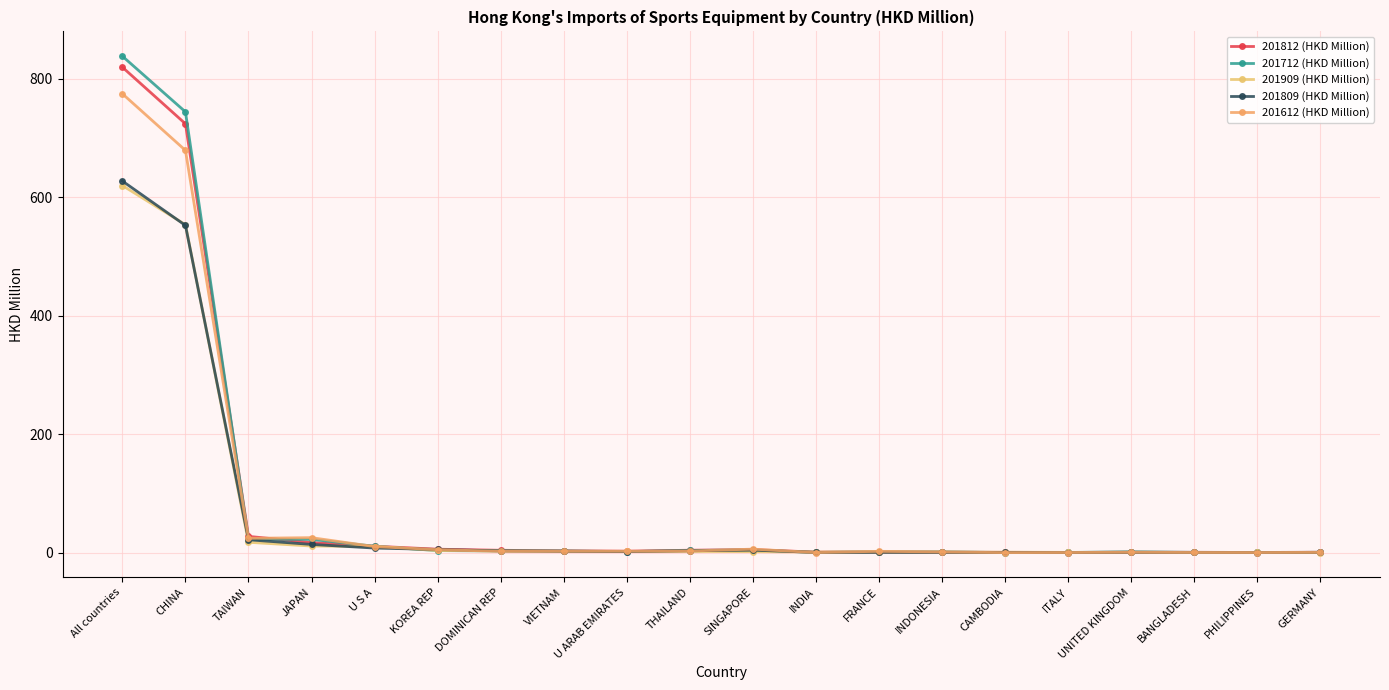

At which label does 201909 (HKD Million) reach its minimum?

GERMANY